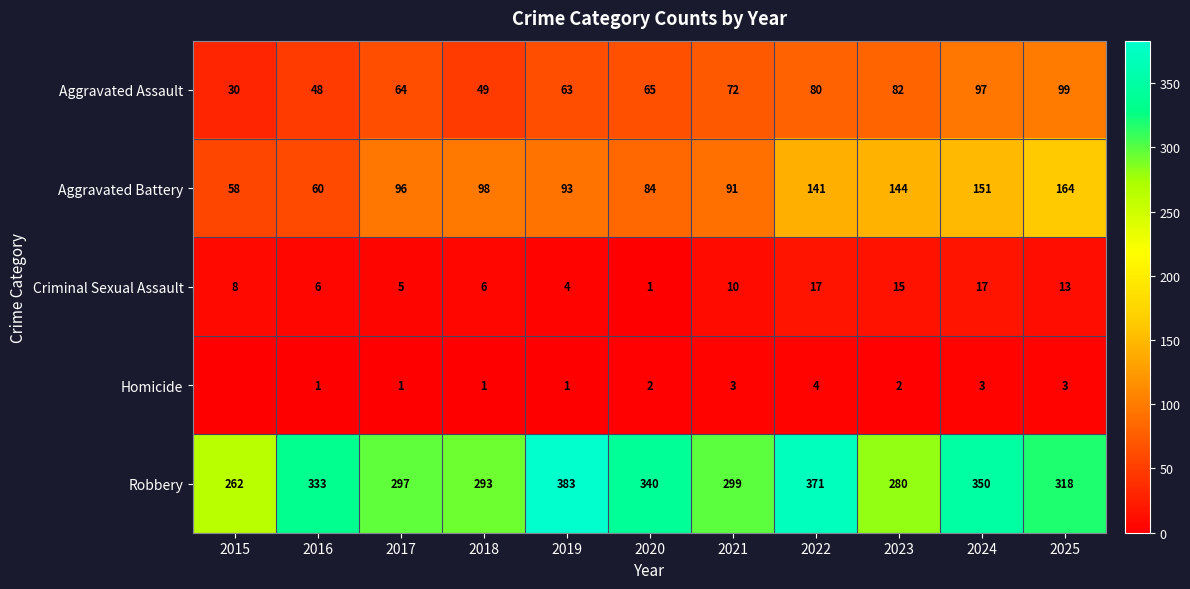

The value of Robbery at 2017 is 297. True or false?

True